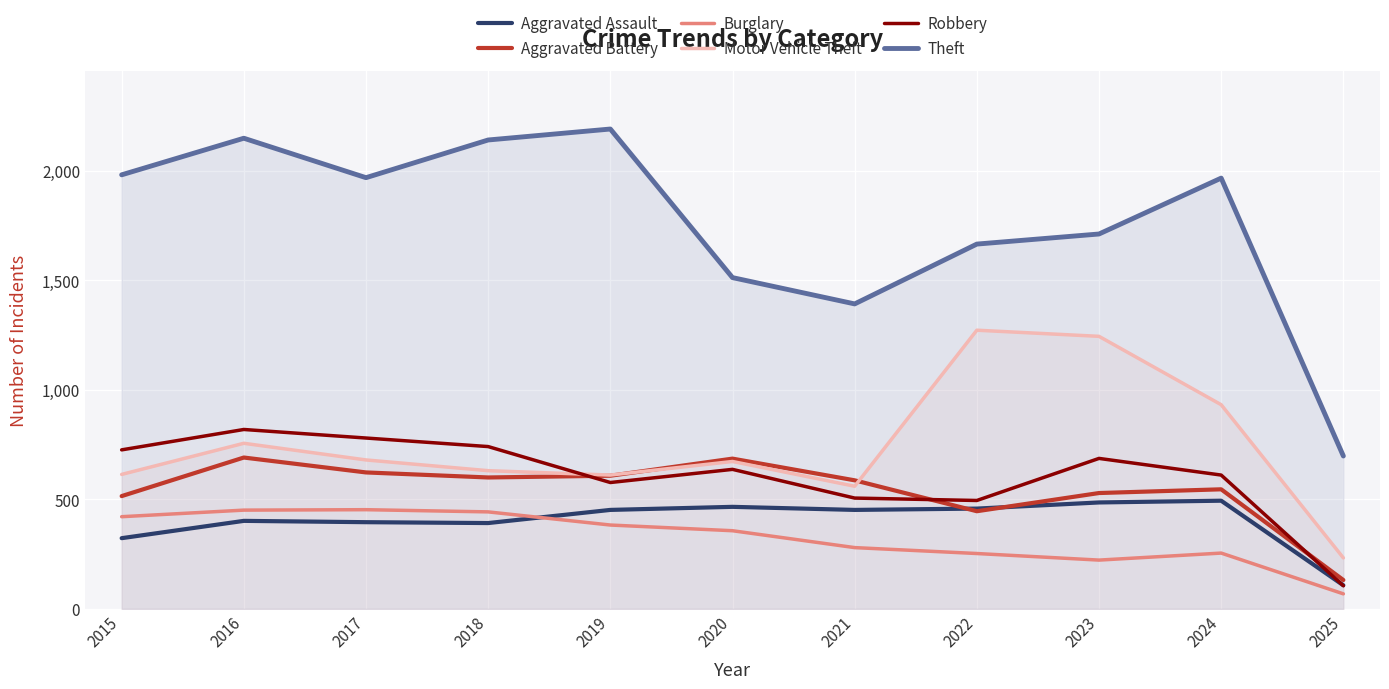

True or false: Theft and Aggravated Assault cross at least once.

False